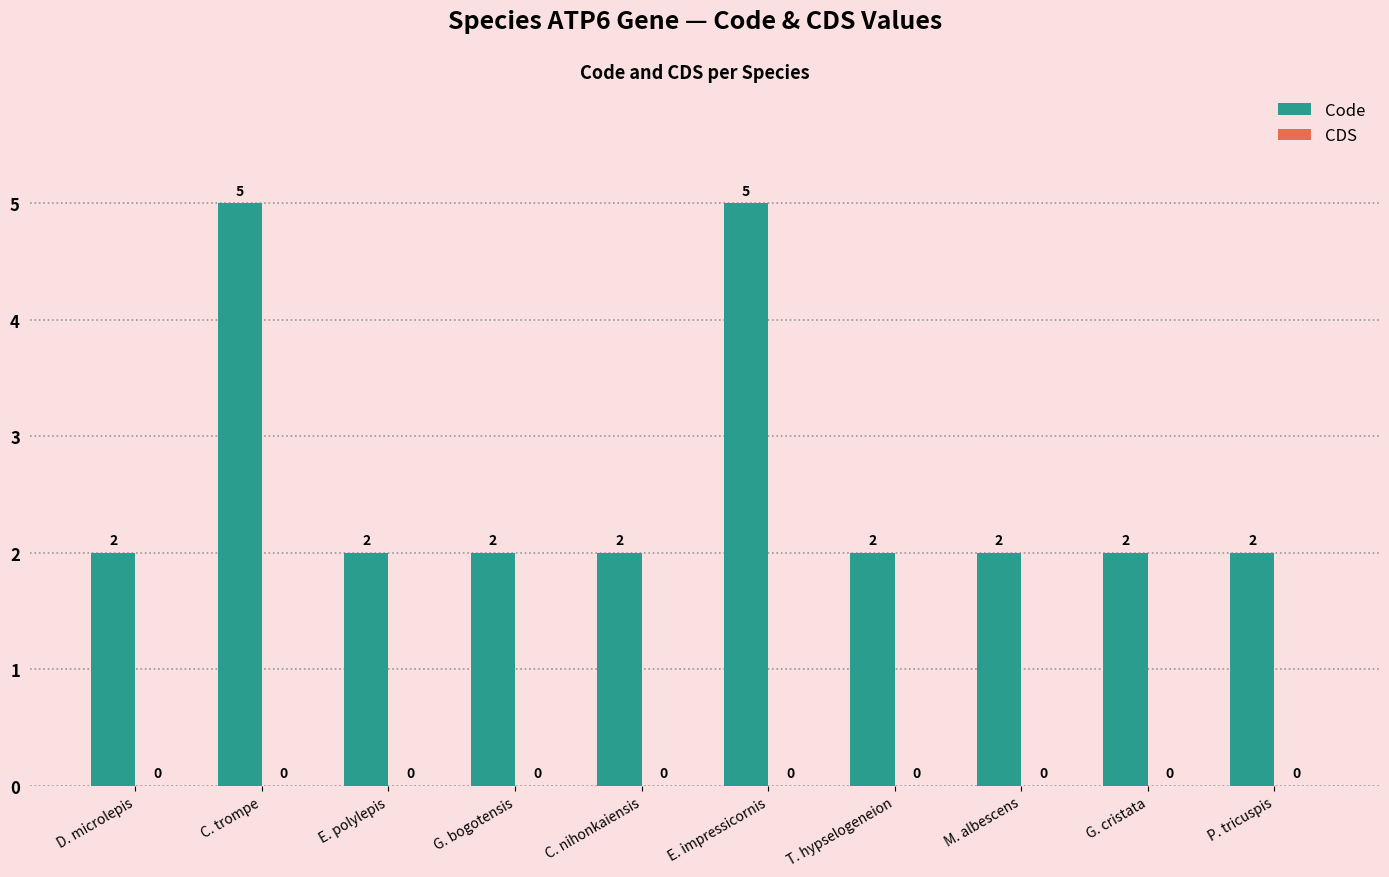

Does the chart contain stacked bars?

No